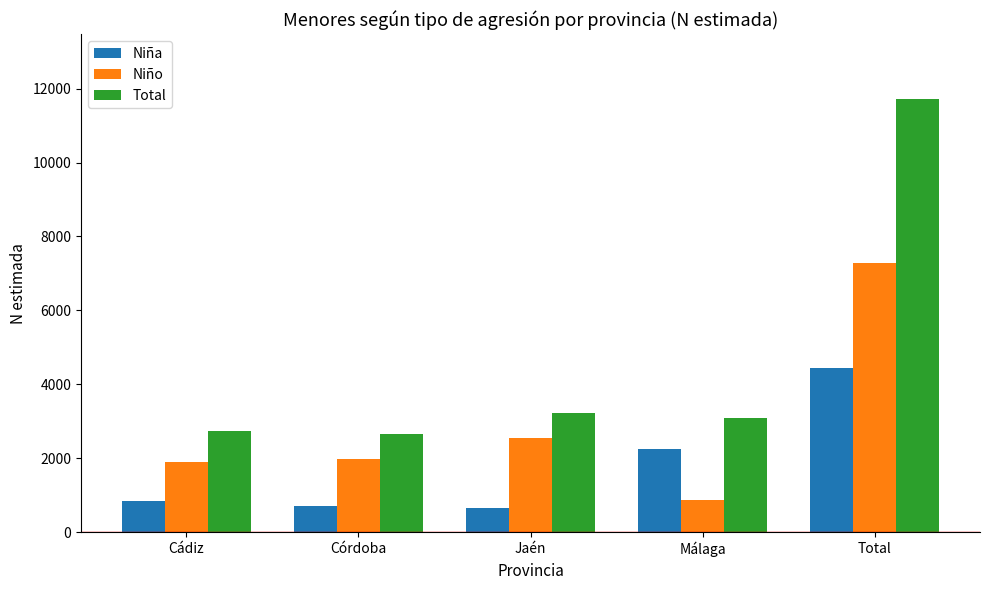

What position from the left is Málaga?

4